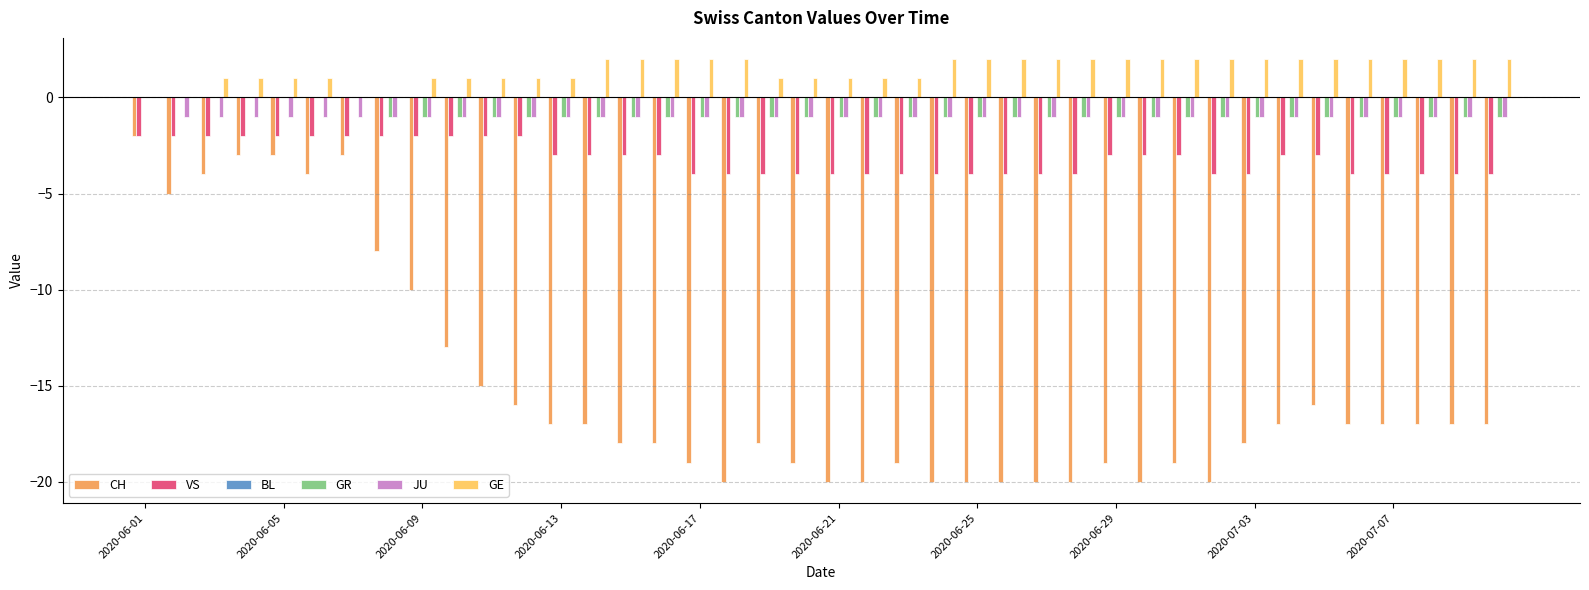

What is the sum of all GE values?

58